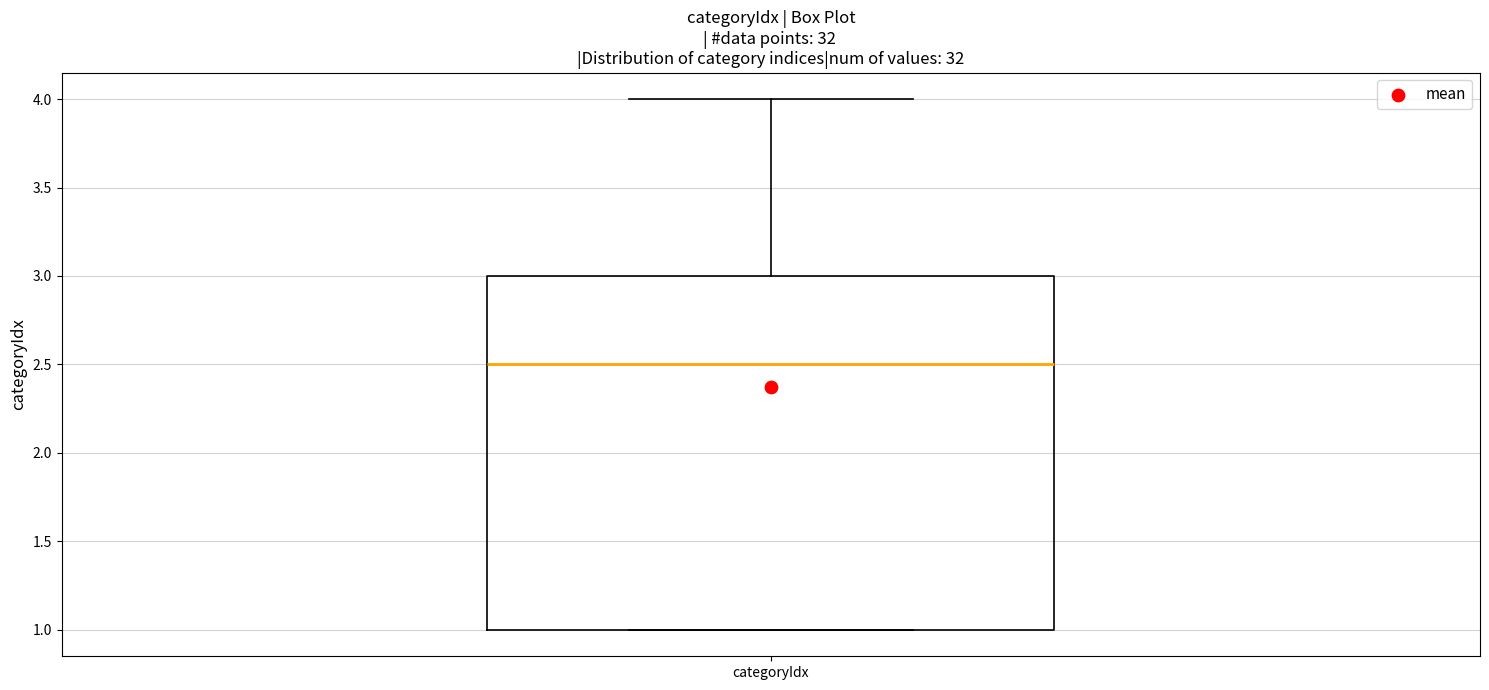

Transcribe this box plot: give where the median line is, the range the box spans, and where the two whiskers end, as read against the y-axis. The values are not printed on the chart, so give them approximately, as read against the axis.

median 2.5, box 1.0 to 3.0, whiskers 1.0 to 4.0